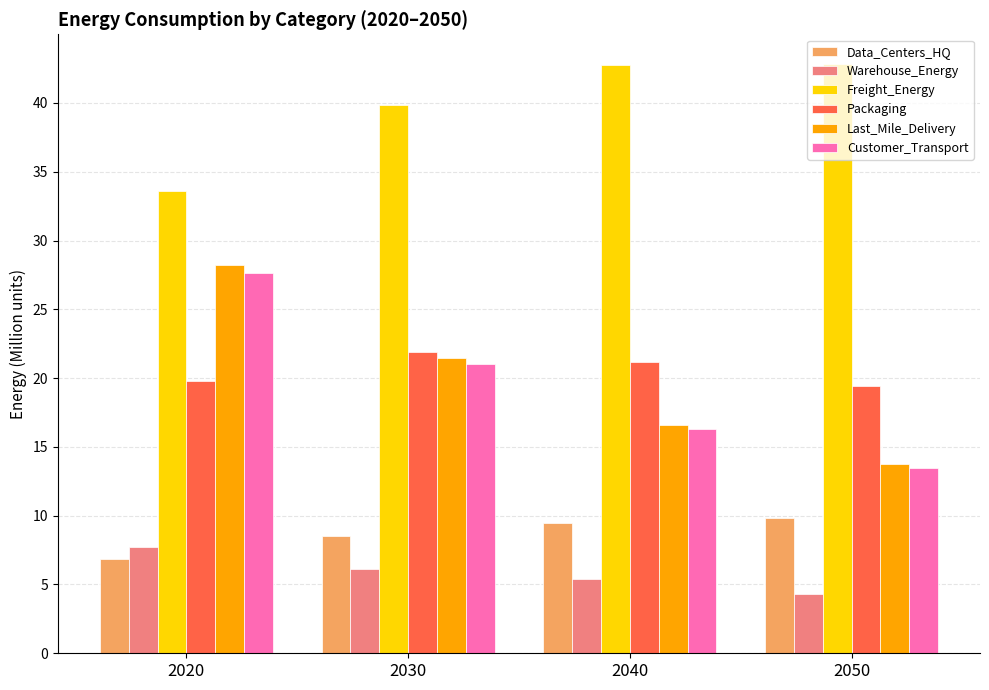

At which category is the sum across all series the highest?

2020